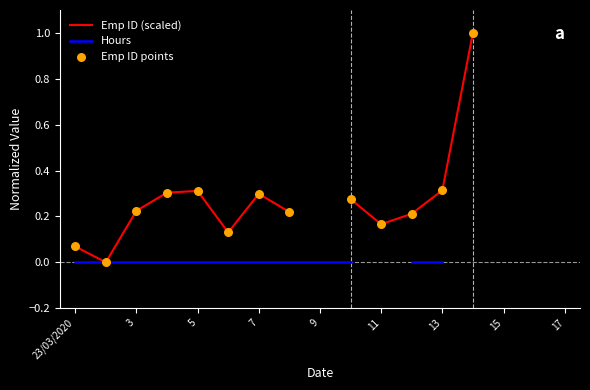

At how many categories does at least one series exceed 0?

12